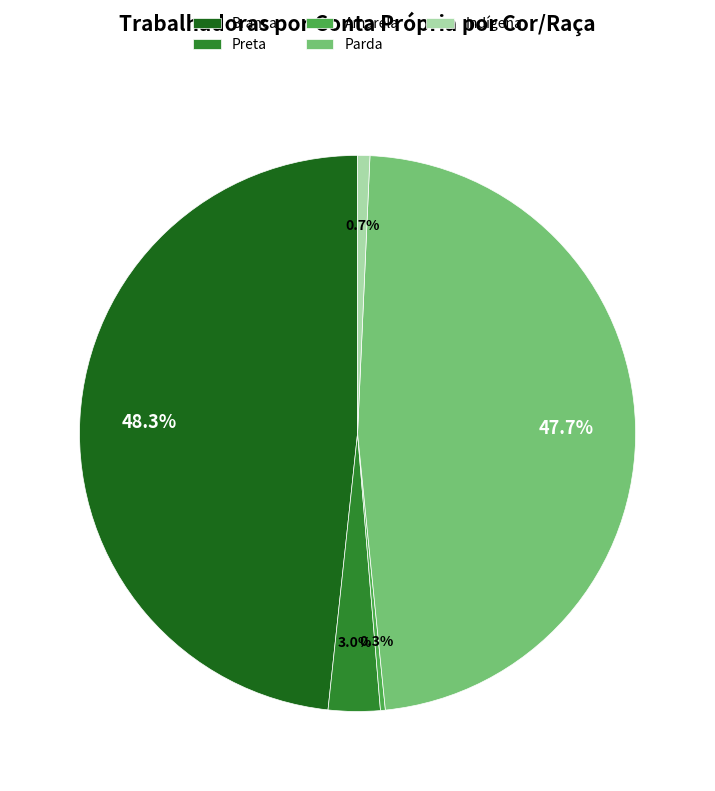

What percentage is NOT represented by Parda?

52.3%